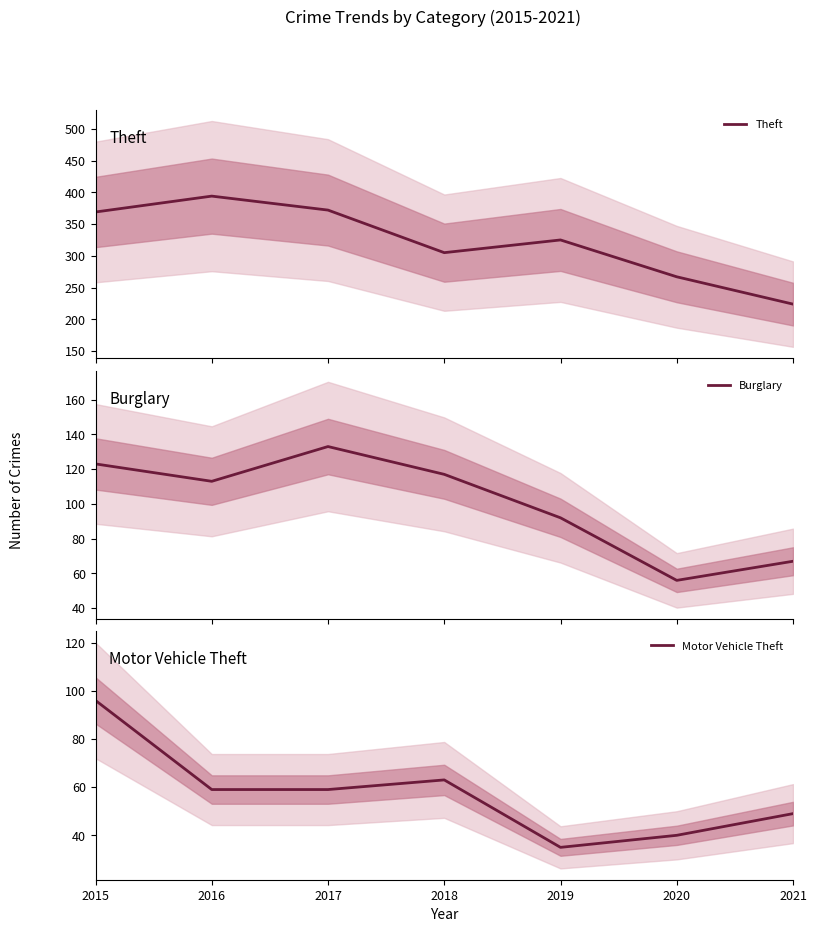

What are all the series names shown in the legend?

Theft, Burglary, Motor Vehicle Theft